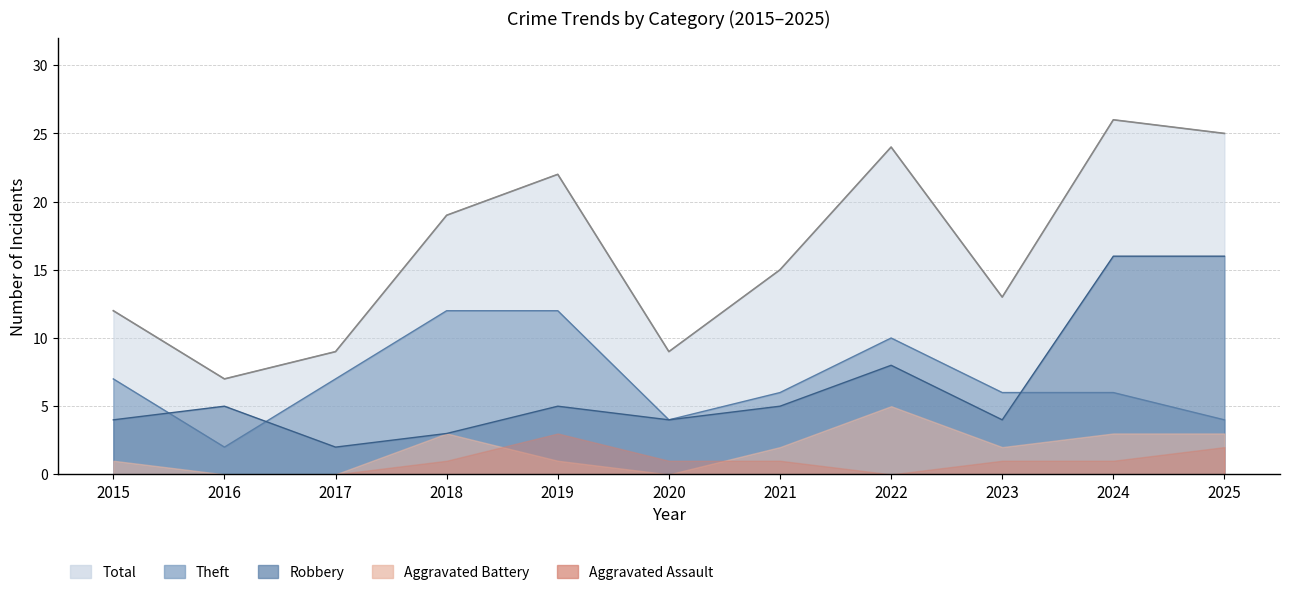

What is the total value across all series at 2019?

39